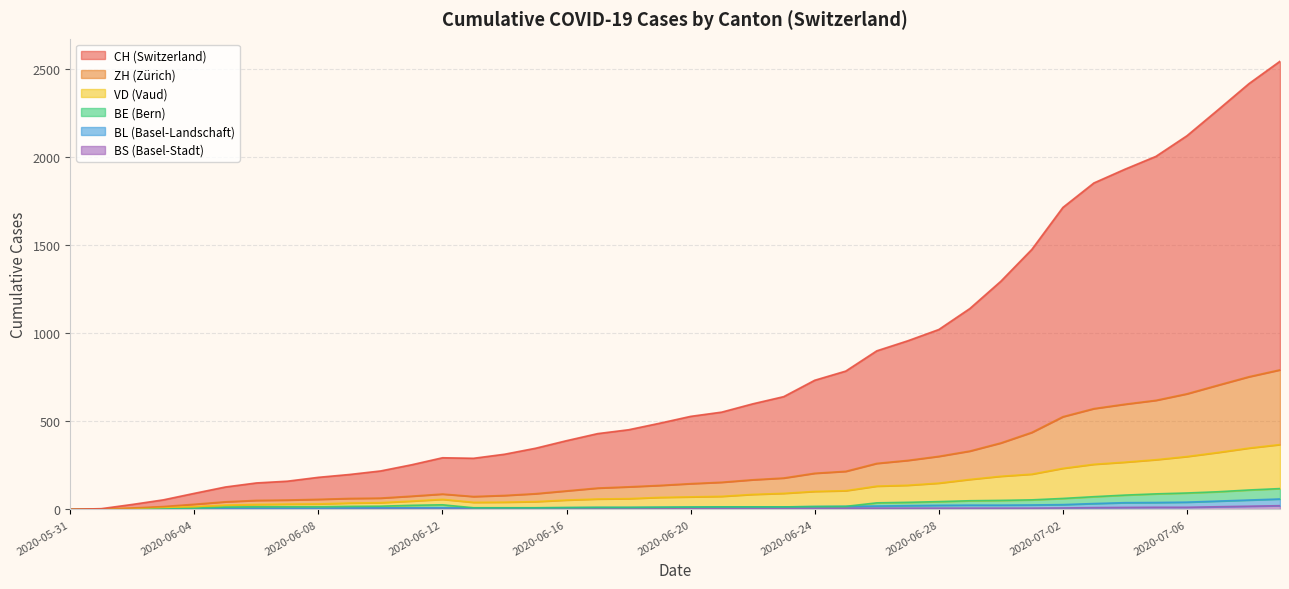

At how many categories does at least one series exceed 2098?

4